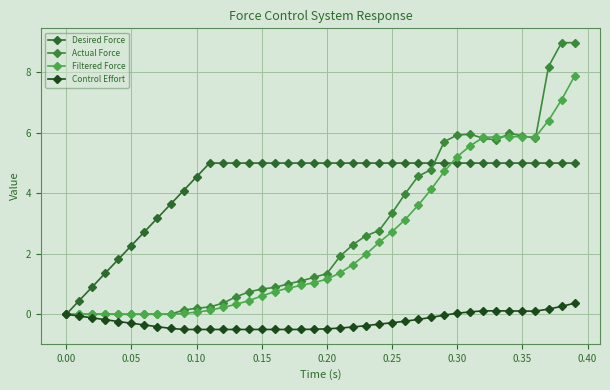

How many positive values does the Desired Force series have?

39